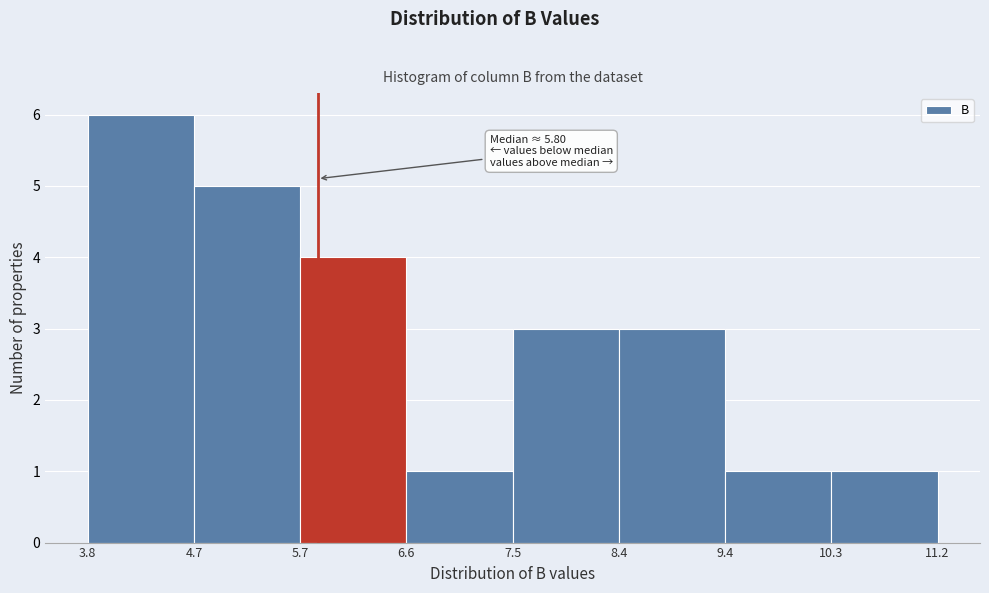

Over which range of the x-axis is the bar tallest?

3.8 to 4.7